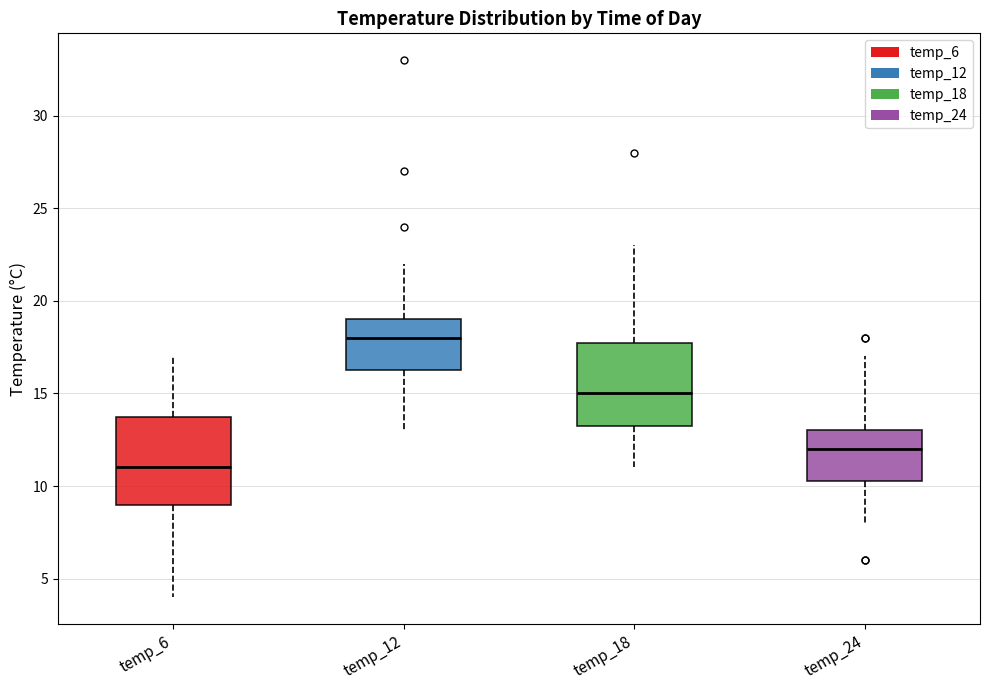

Reading left to right, read every box against the y-axis: the position of its median line, the range the box covers, and the ends of its whiskers. The values are not printed on the chart, so give them approximately, as read against the axis.

temp_6: median 11.0, box 9.0 to 14.0, whiskers 4.0 to 17.0
temp_12: median 18.0, box 16.5 to 19.0, whiskers 13.0 to 22.0
temp_18: median 15.0, box 13.5 to 18.0, whiskers 11.0 to 23.0
temp_24: median 12.0, box 10.5 to 13.0, whiskers 8.0 to 17.0